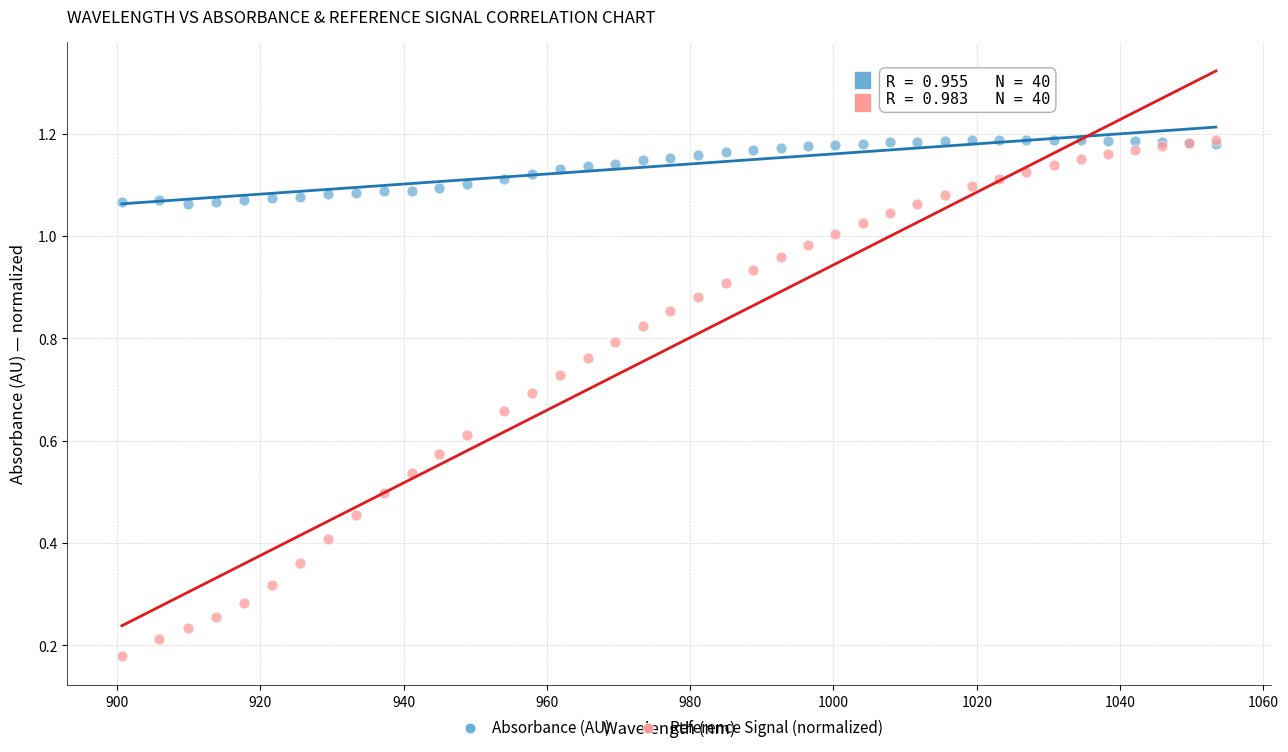

Which series has the largest Y range (max minus min)?

Reference Signal (normalized)